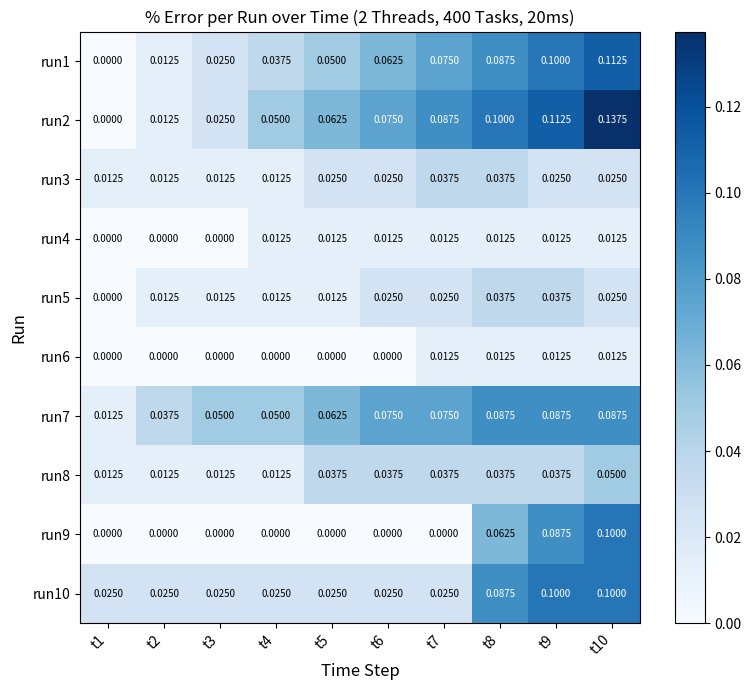

Is the value of run4 at t1 greater than the value of run10 at t9?

No